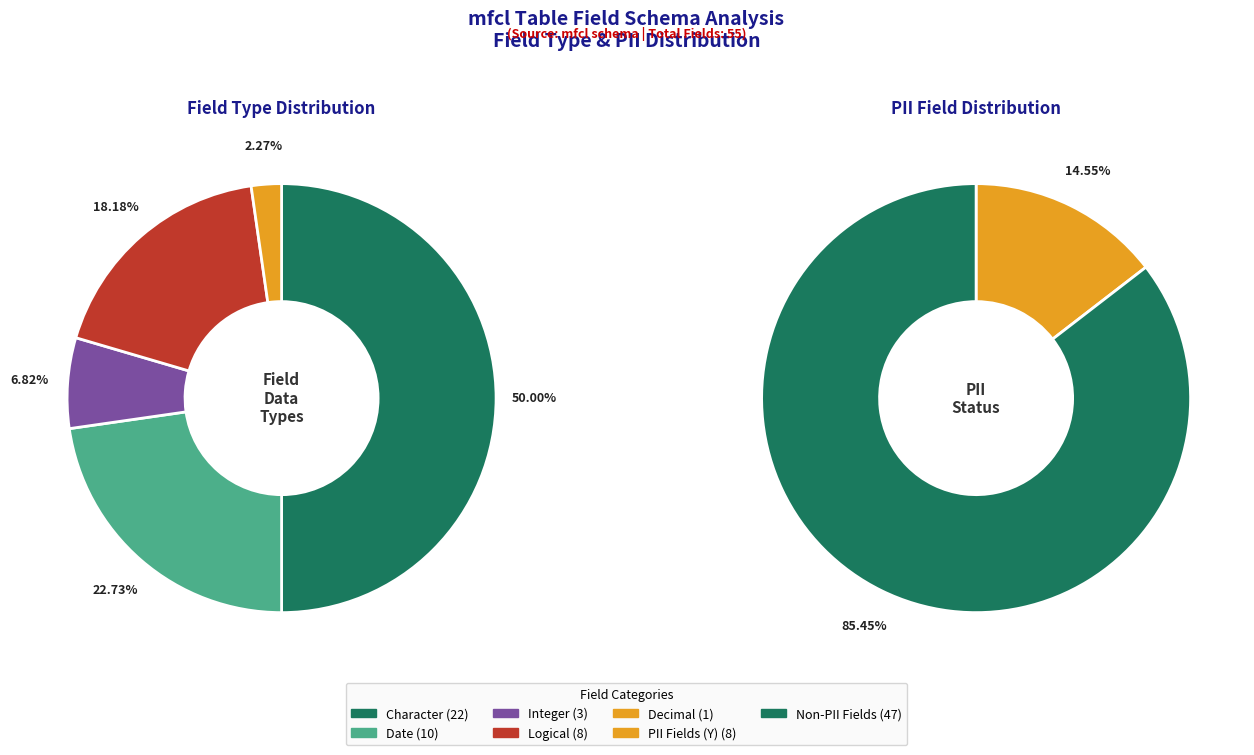

Is it true that date is 31% of the pie?

False